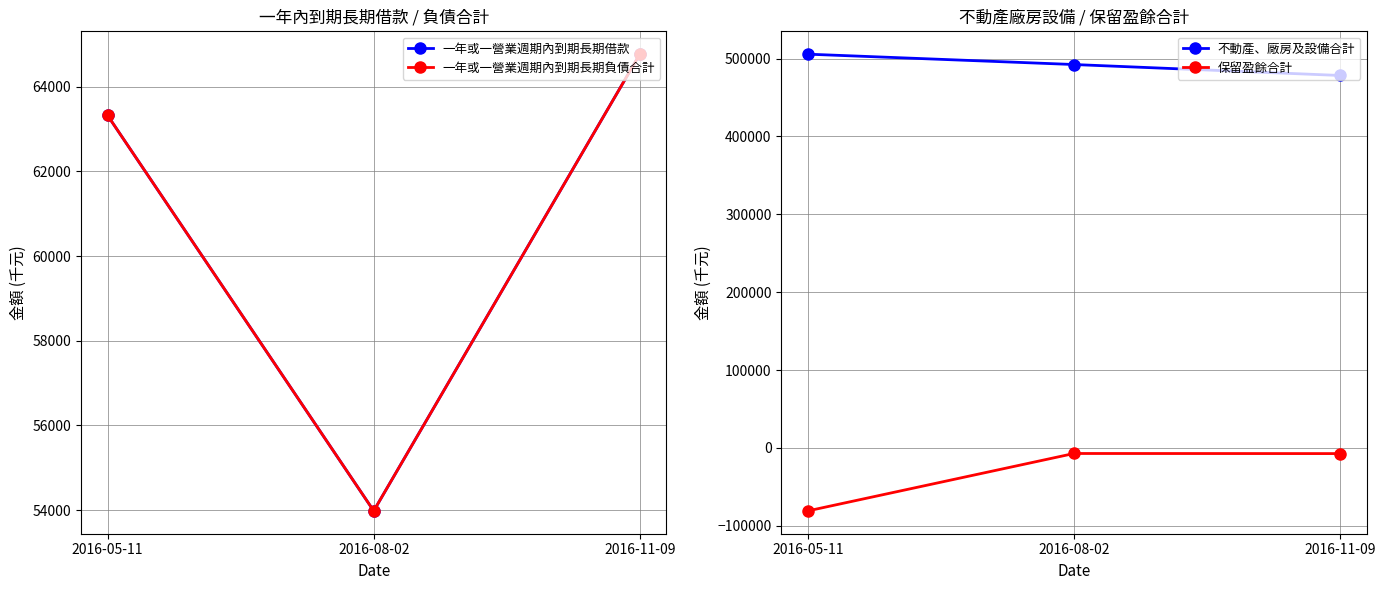

Is the value of 不動產、廠房及設備合計 at 2016-11-09 greater than the value of 保留盈餘合計 at 2016-05-11?

Yes